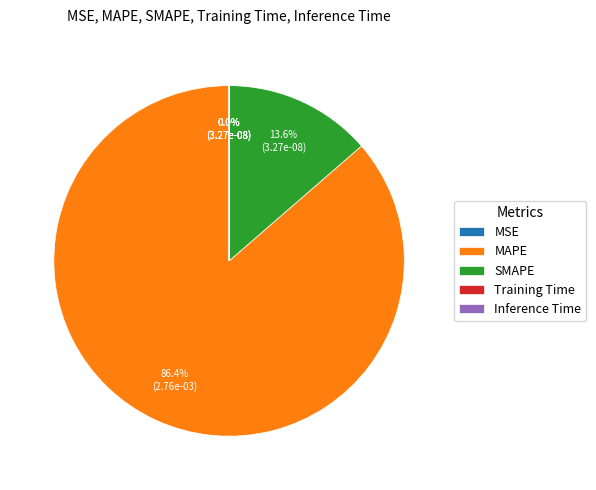

Count the number of slices in the pie.

5